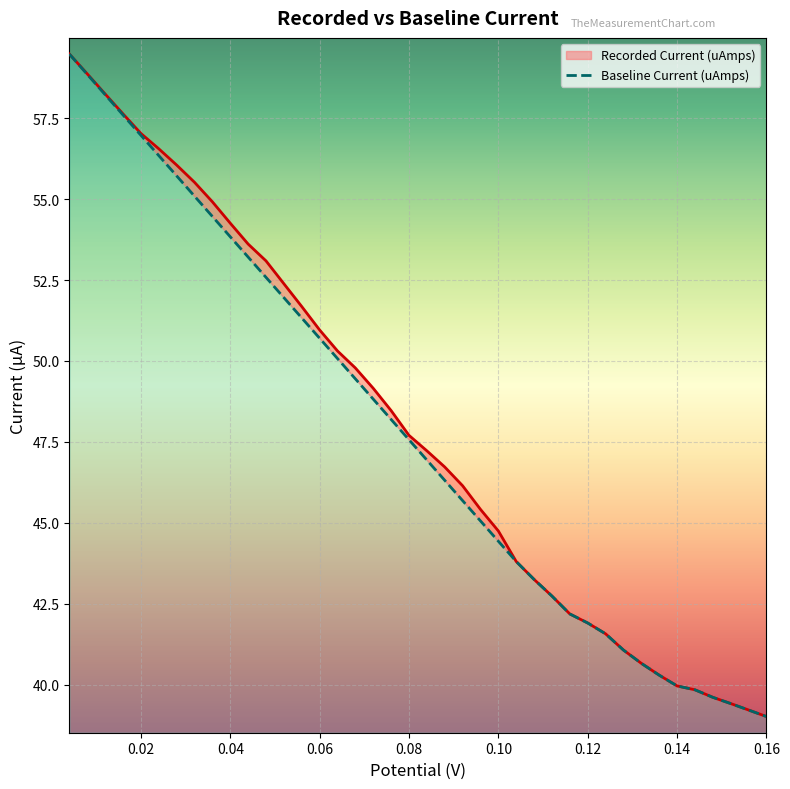

Which has a higher value, 10 or 39?

10